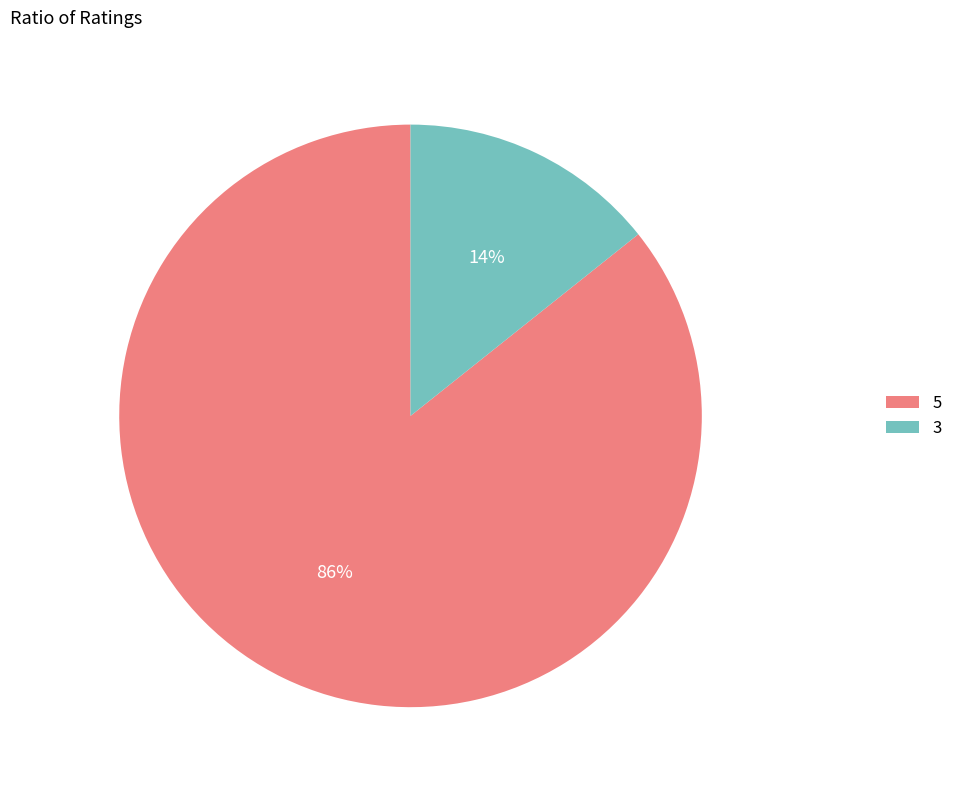

How many segments does this pie chart have?

2